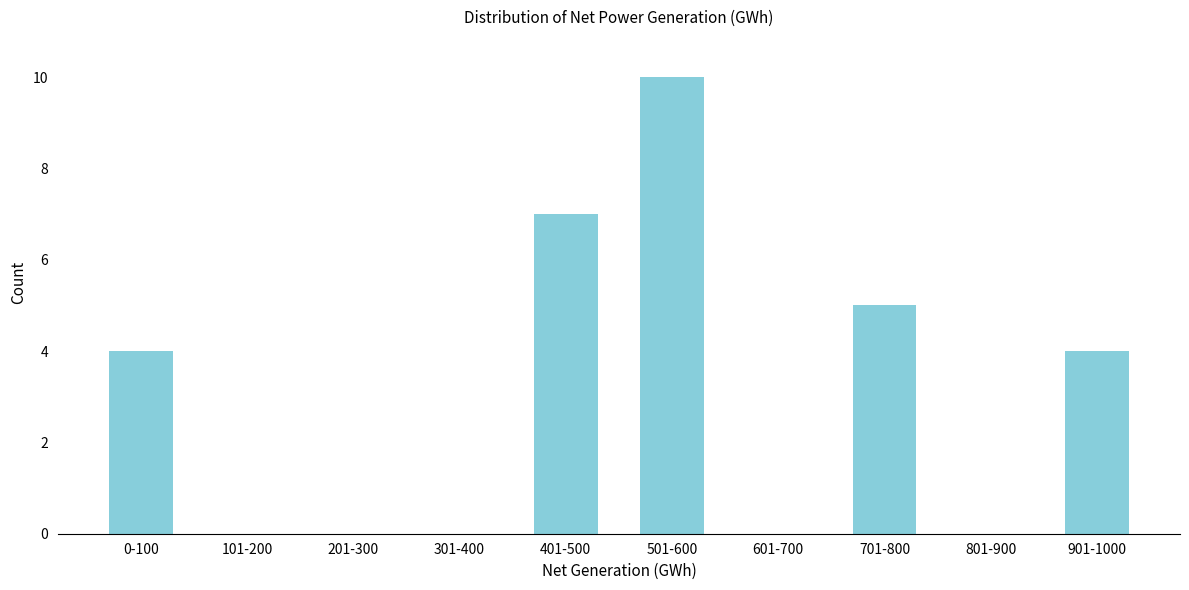

Reading left to right, transcribe all the data shown in this chart.

0-100=4	101-200=0	201-300=0	301-400=0	401-500=7	501-600=10	601-700=0	701-800=5	801-900=0	901-1000=4